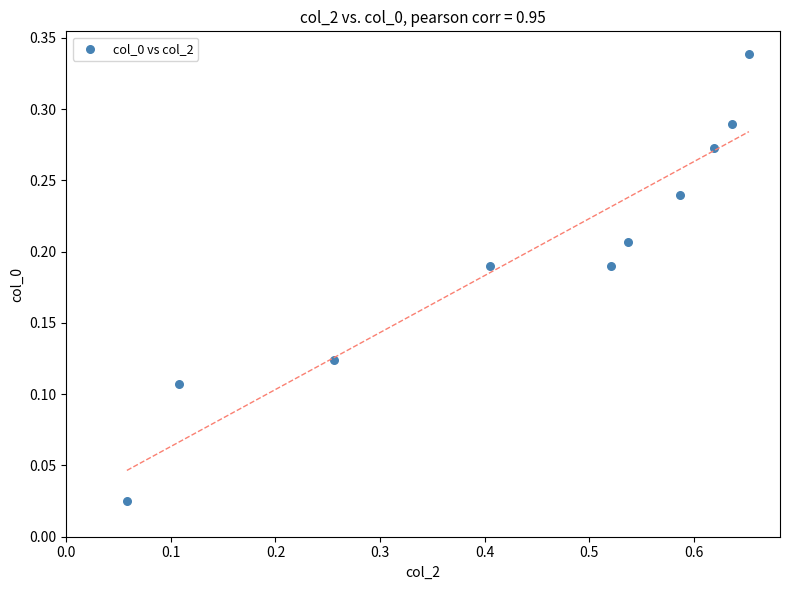

What is the range of X values (max minus min)?

0.6